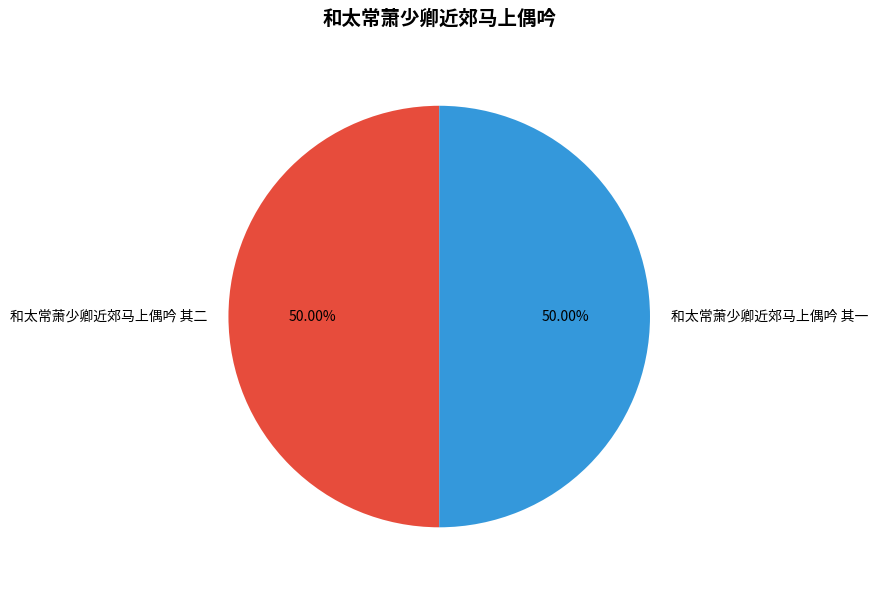

Is the sum of 和太常萧少卿近郊马上偶吟 其一 and 和太常萧少卿近郊马上偶吟 其二 greater than half?

Yes